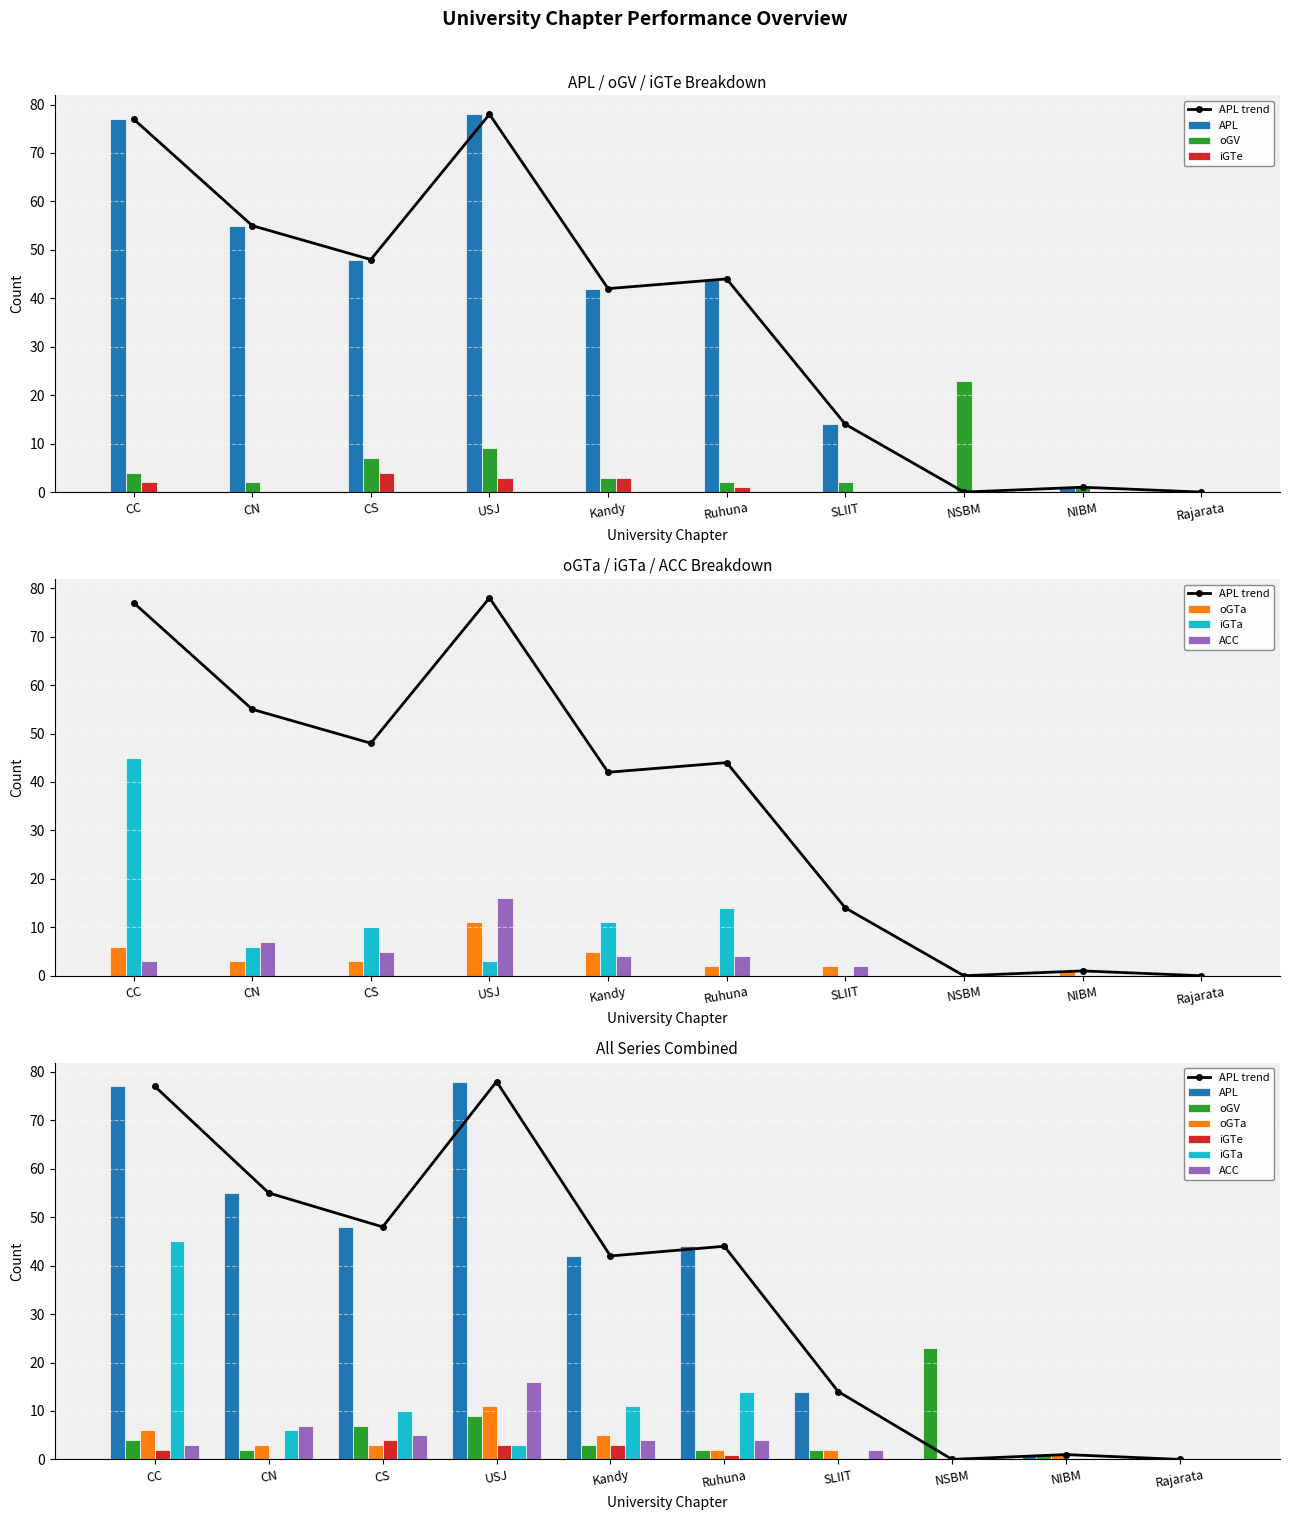

What is the difference between the maximum and minimum values in the iGTe series?

4